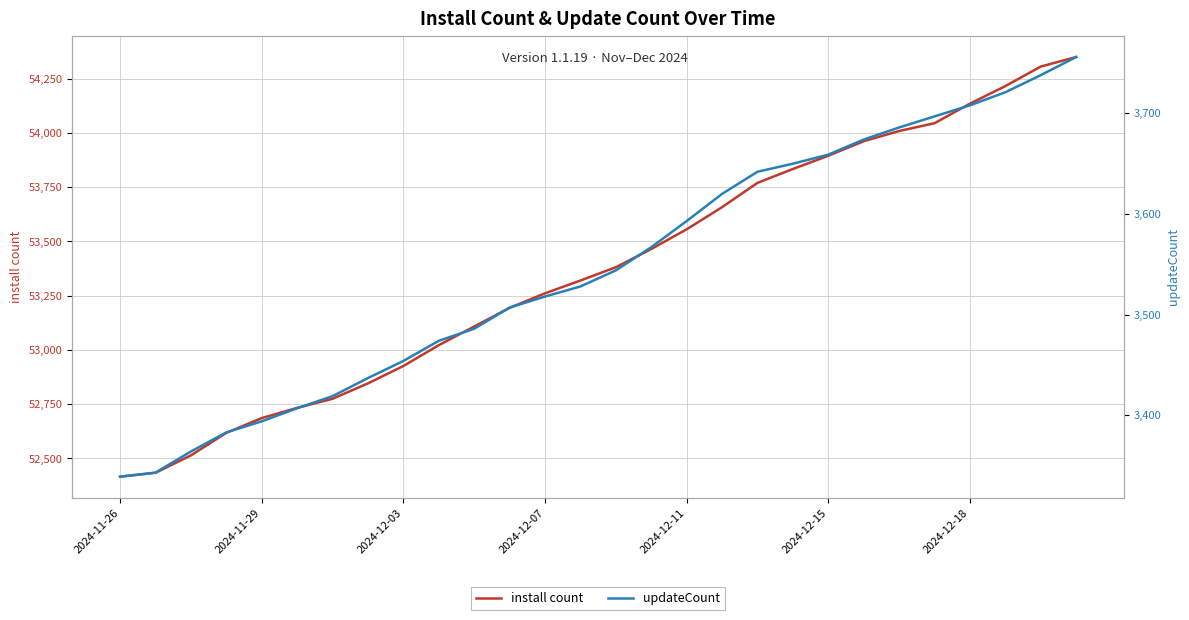

The value of install count at 2024-12-11 is 91442. True or false?

False